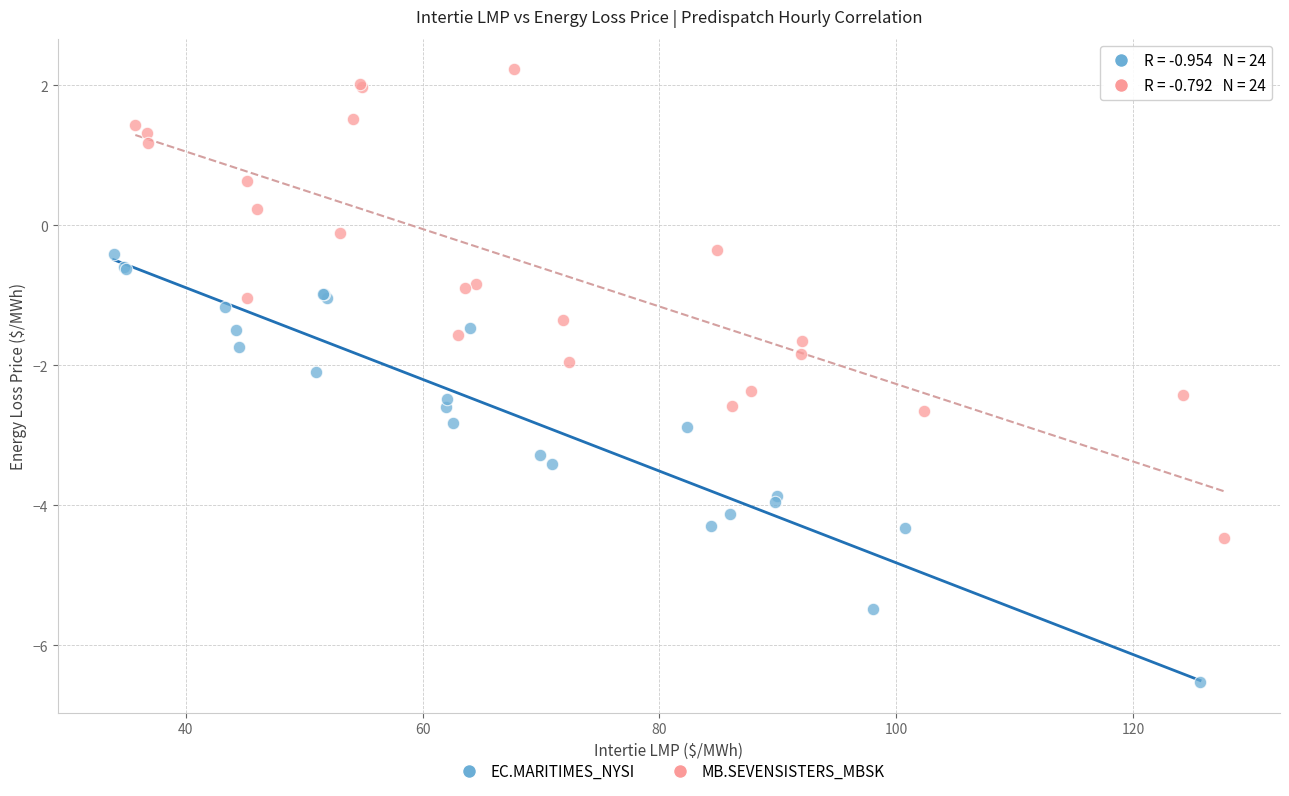

Which series reaches the maximum Y coordinate?

MB.SEVENSISTERS_MBSK